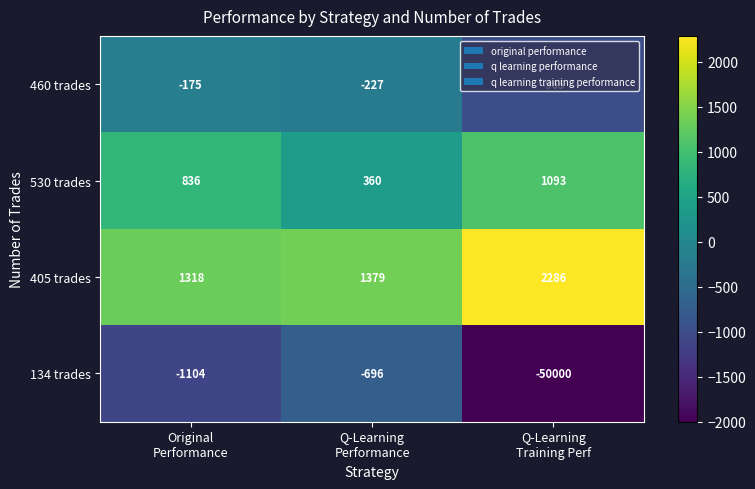

Rank the series at Q-Learning
Performance from lowest to highest value.

134 trades, 460 trades, 530 trades, 405 trades